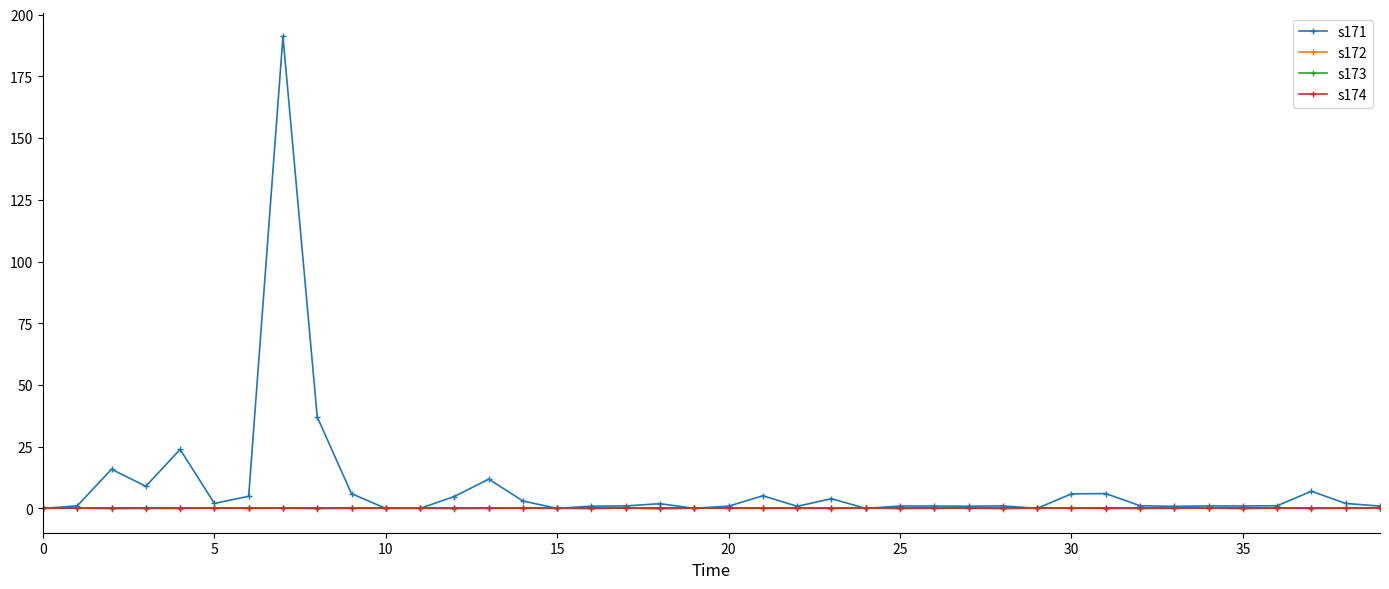

What is the label of the 17th point from the left?

16